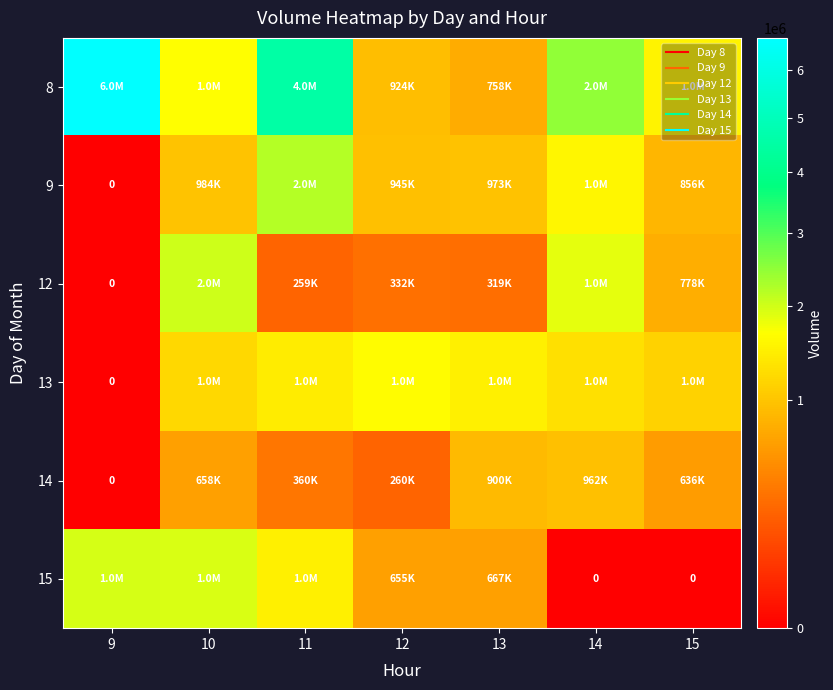

What is the difference between the maximum and minimum values in the 12 series?

2026398